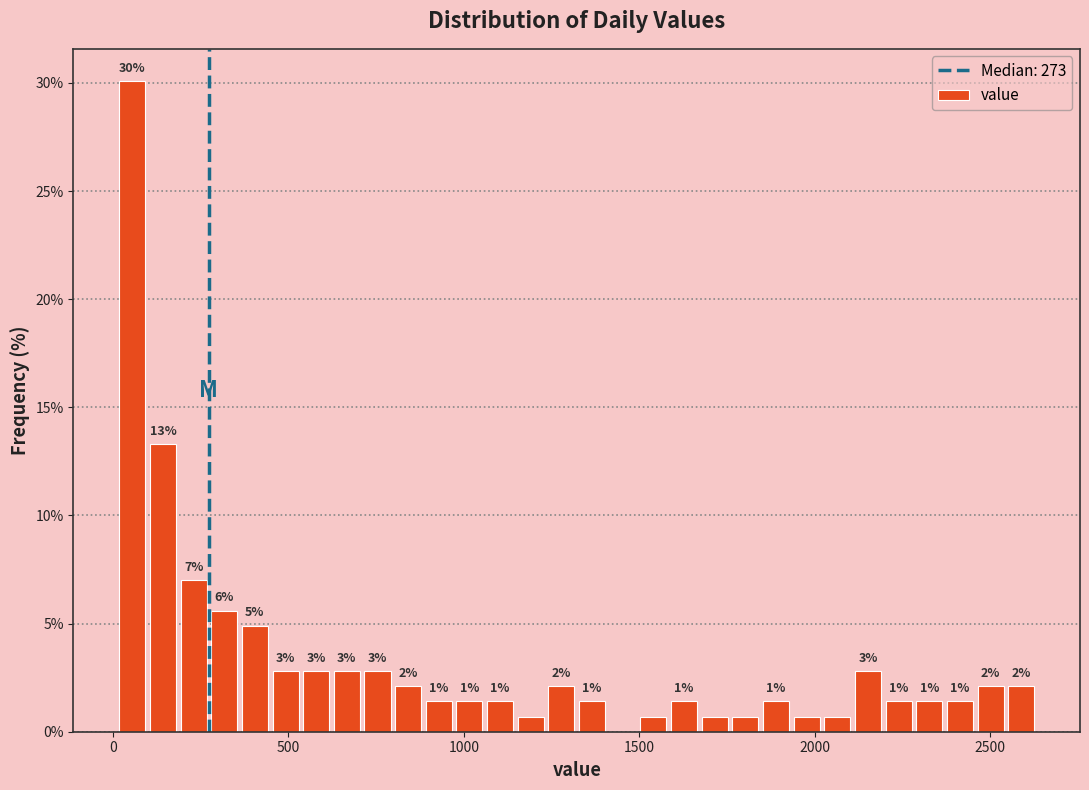

Around what value on the x-axis is the tallest bar? Give the approximate position of its centre, as read against the axis.

50